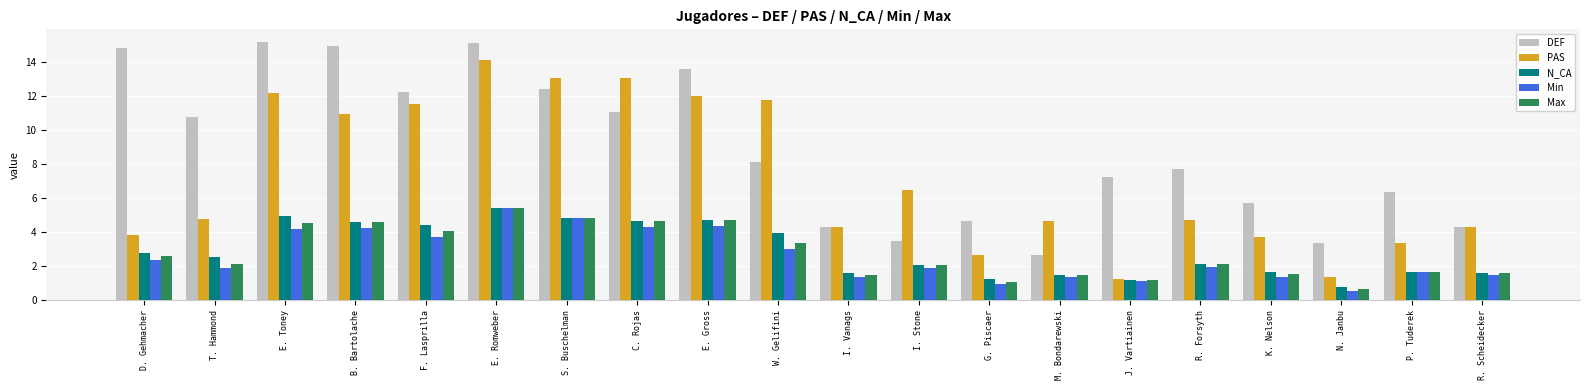

What is the sum of all Max values?

55.7